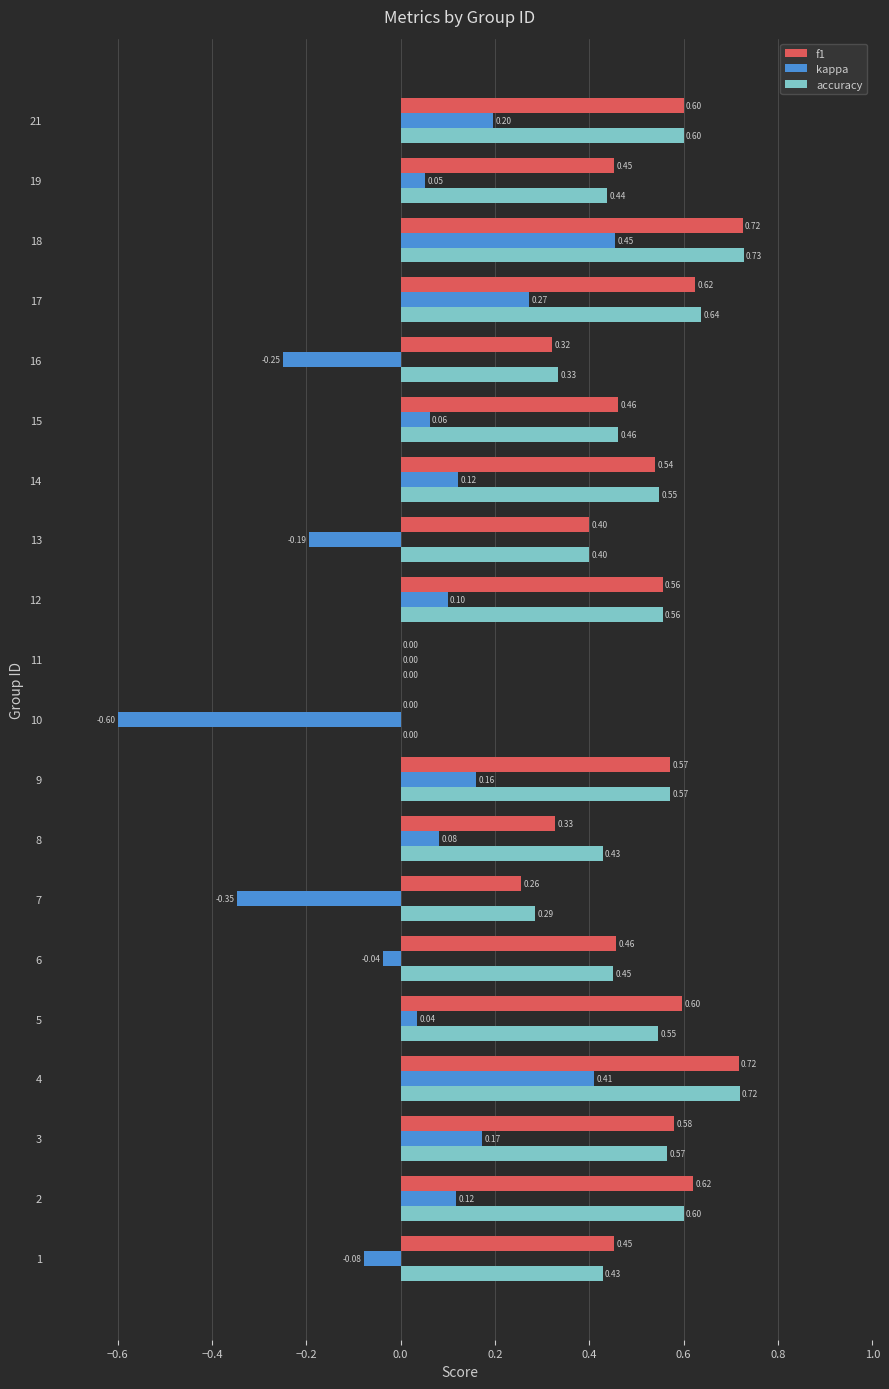

Which series has the widest spread of values?

kappa